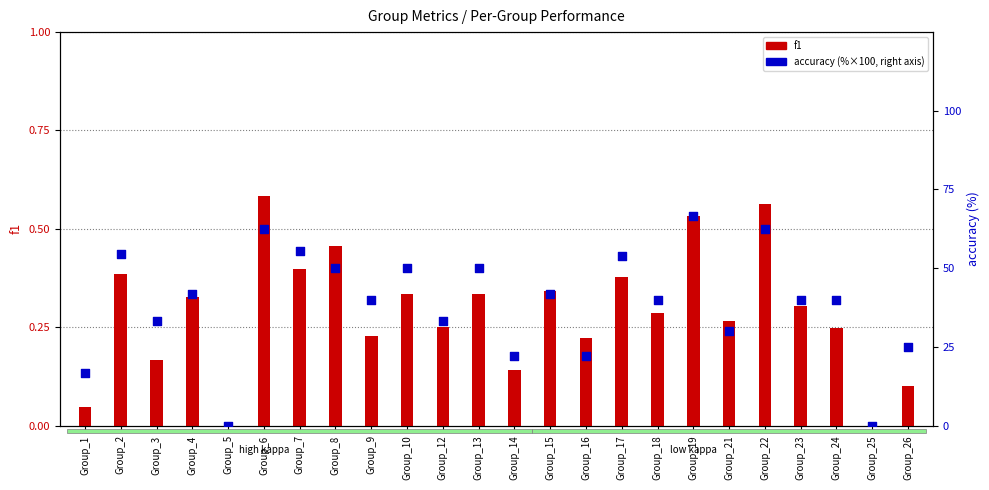

What are all the series names shown in the legend?

f1, accuracy